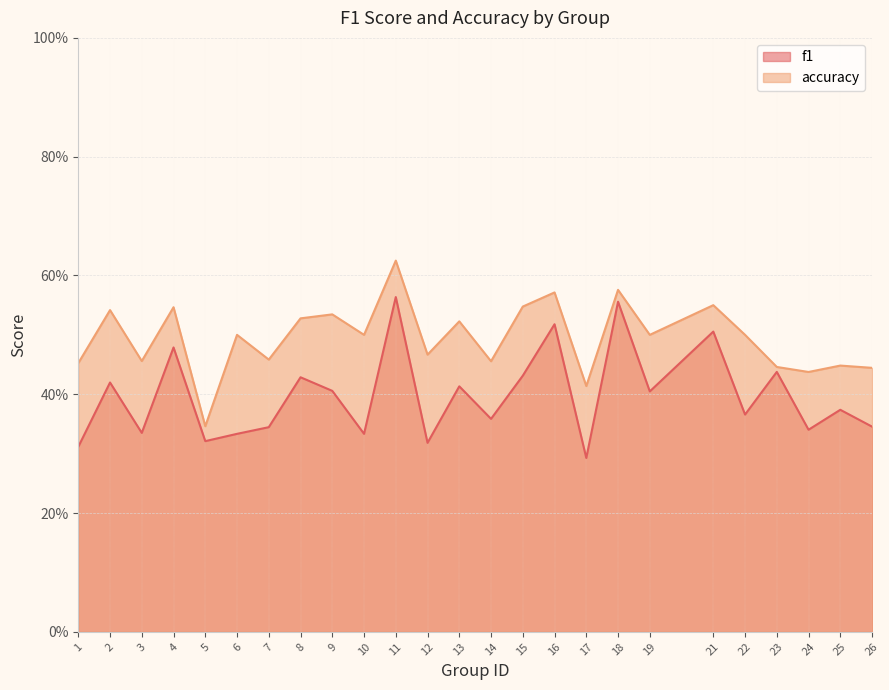

At which label does f1 reach its minimum?

17